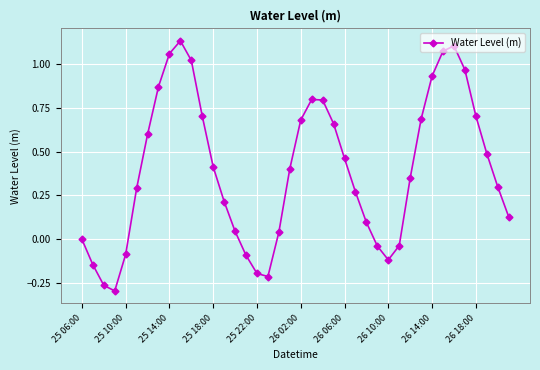

How many distinct data groups are displayed?

1